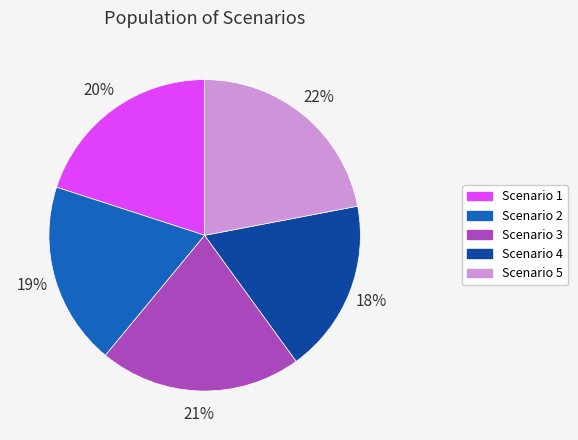

To the nearest percent, what portion does Scenario 3 represent?

21%